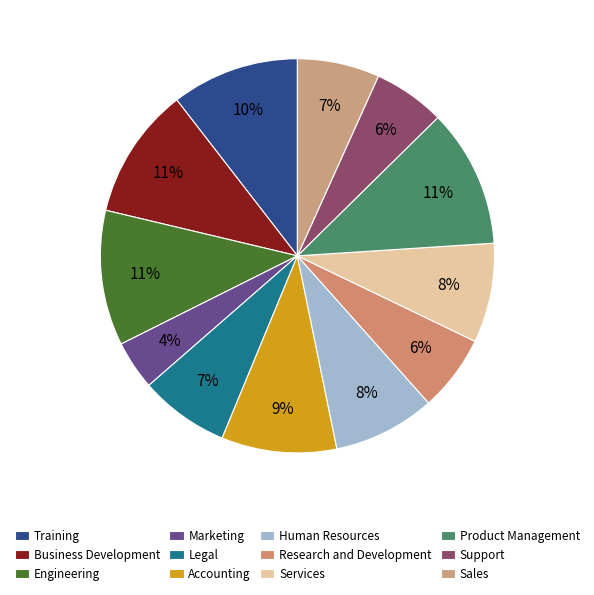

The Marketing slice represents 4% of the pie. True or false?

True